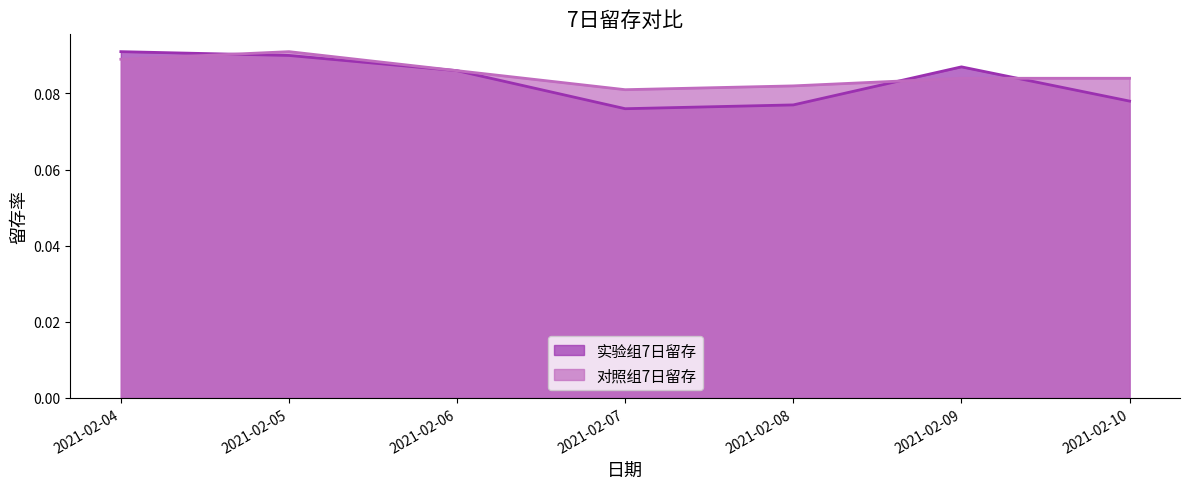

How many interior local peaks does the 对照组7日留存 series have?

1